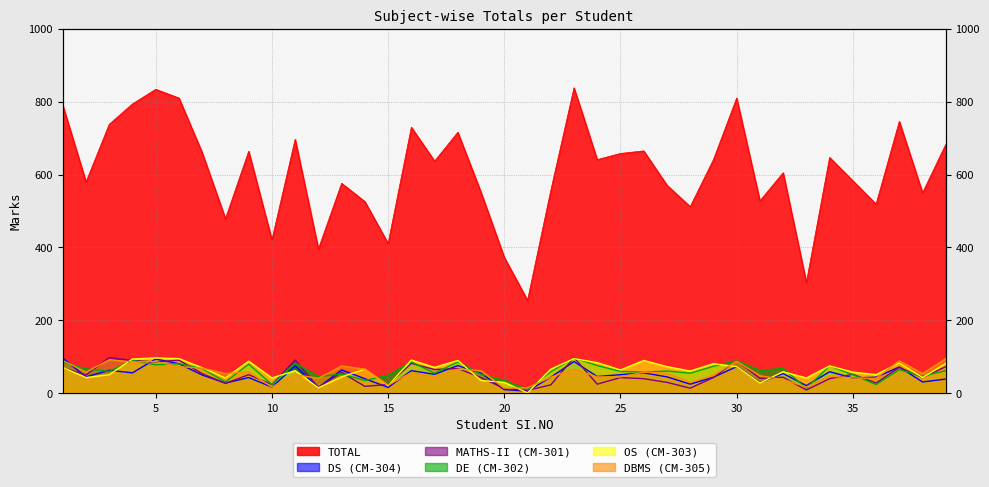

What is the sum of the TOTAL values at 11 and 19?

1248